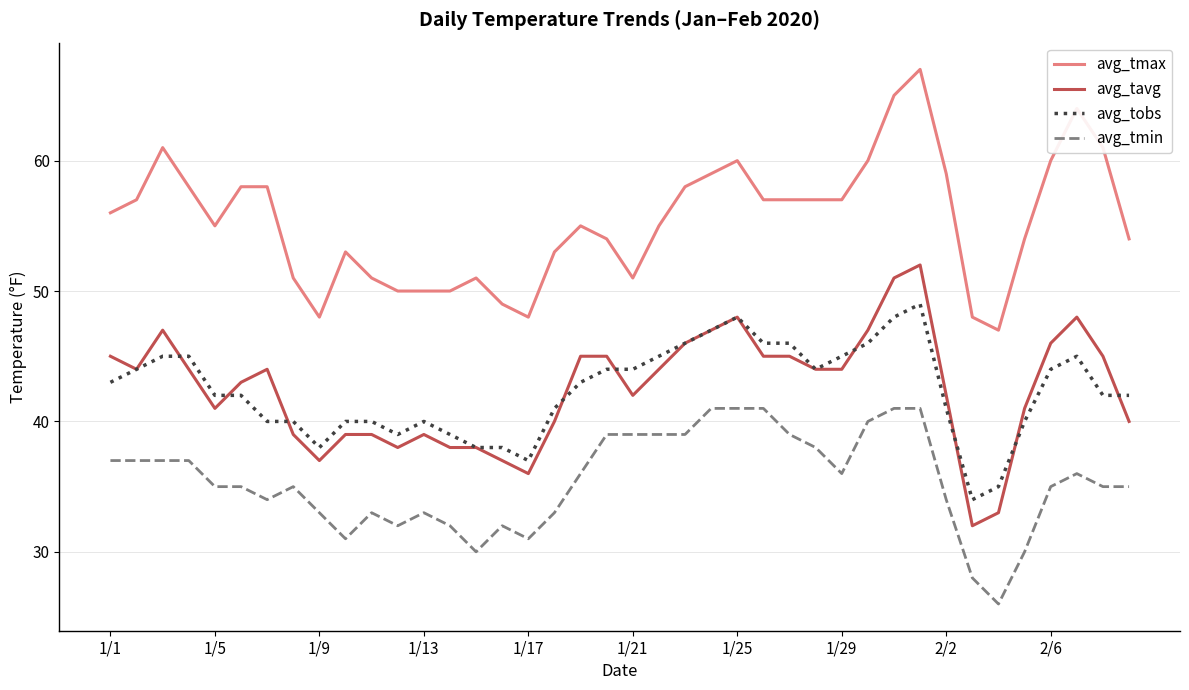

Which series has the largest total across all categories?

avg_tmax